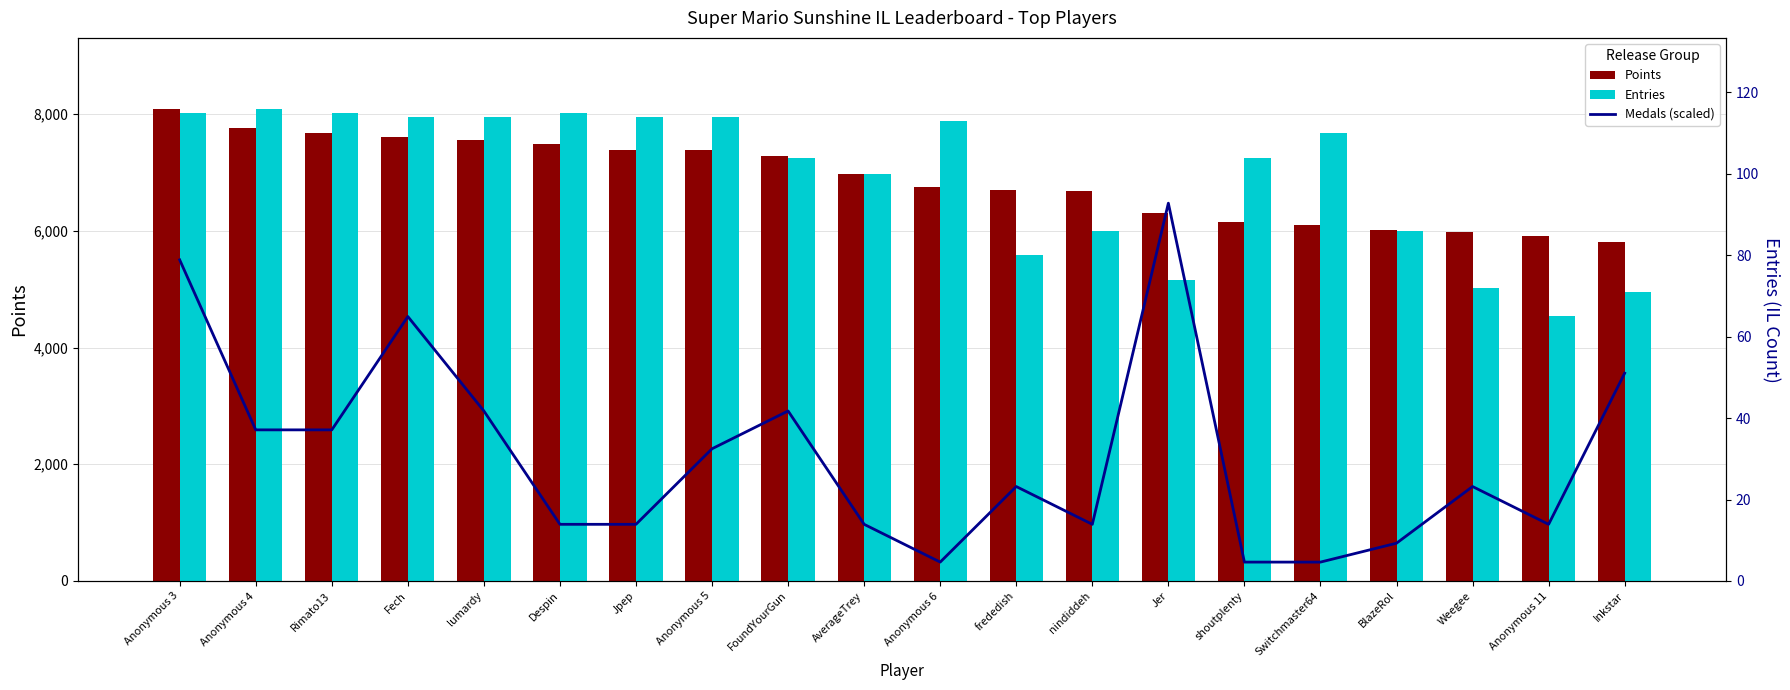

Which series has the largest range (max minus min)?

Points